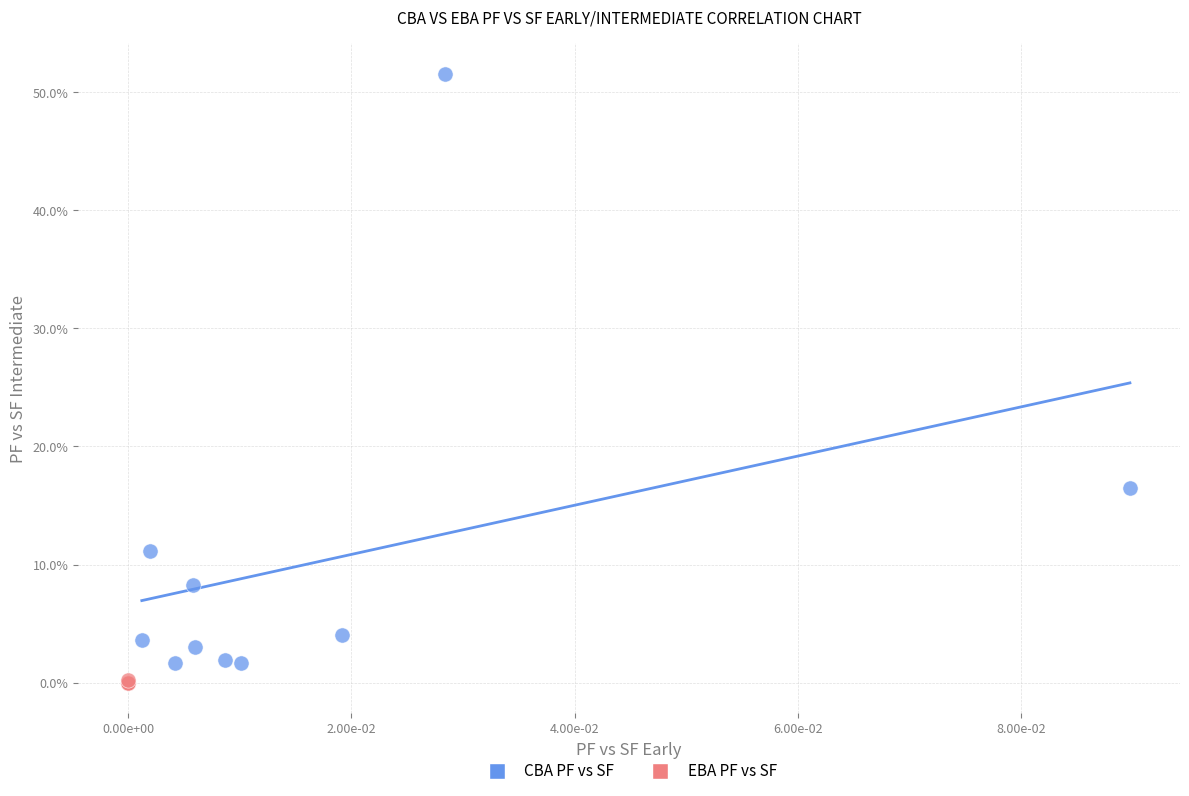

What are all the series names shown in the legend?

CBA PF vs SF, EBA PF vs SF